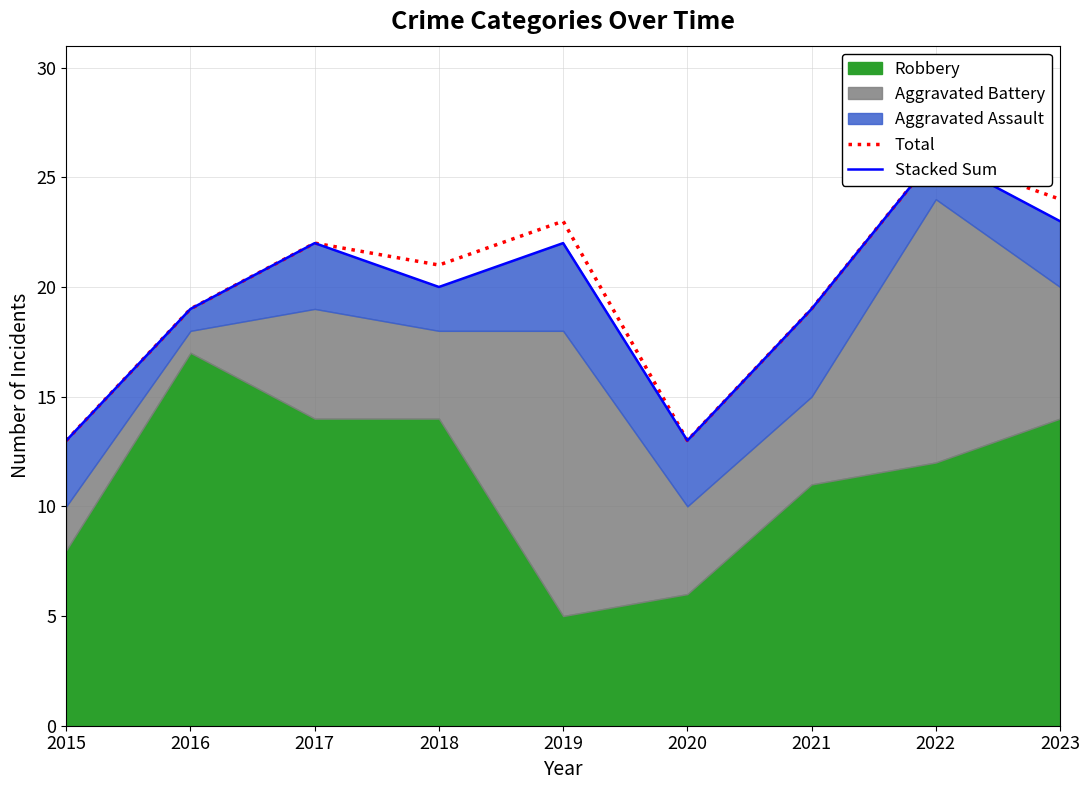

The Total series shows 21 at 2018. True or false?

True